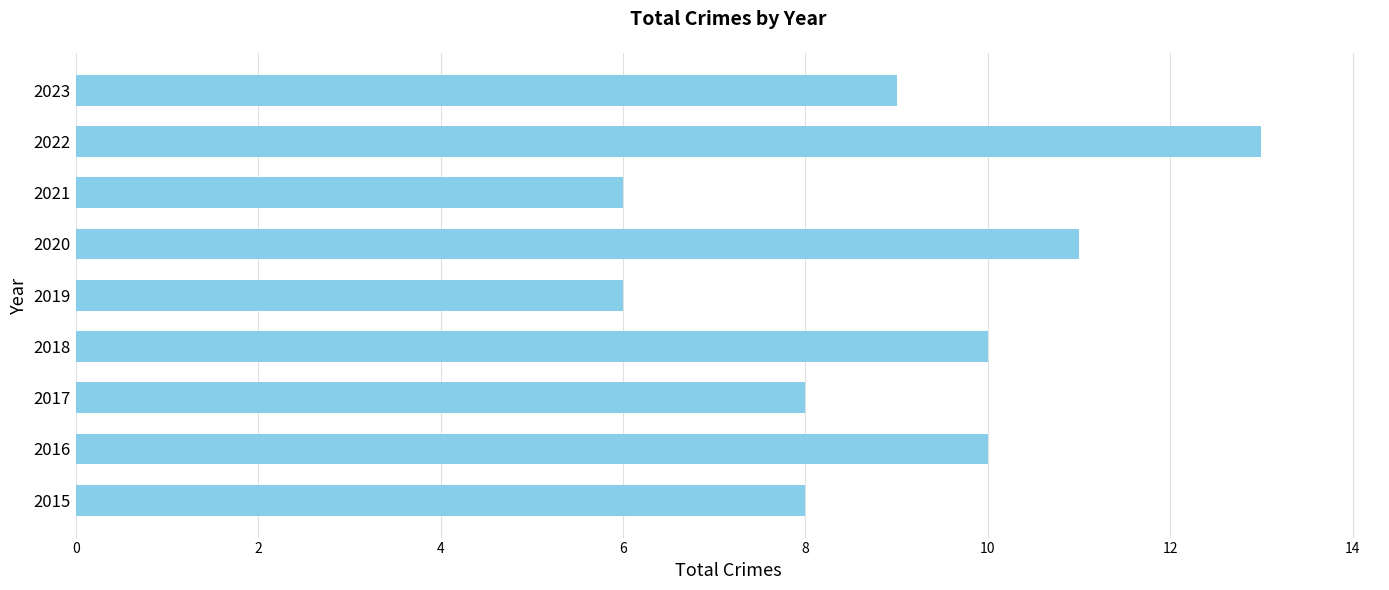

The chart shows a value of 13 at 2022. True or false?

True